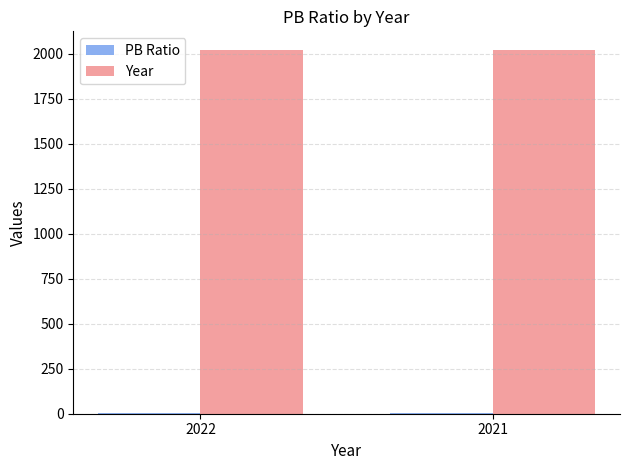

What is the greatest value displayed?

2022.0